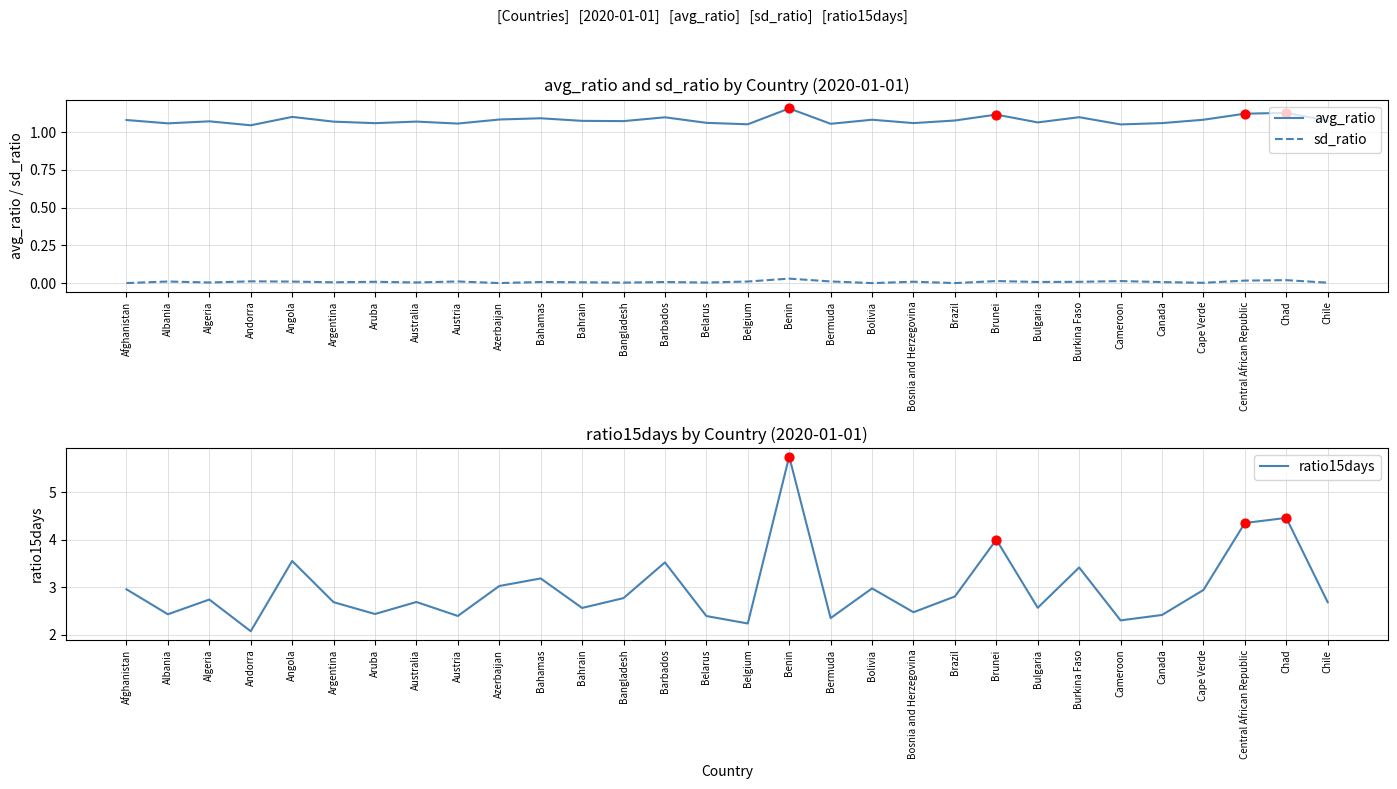

Which series reaches the minimum Y coordinate?

sd_ratio